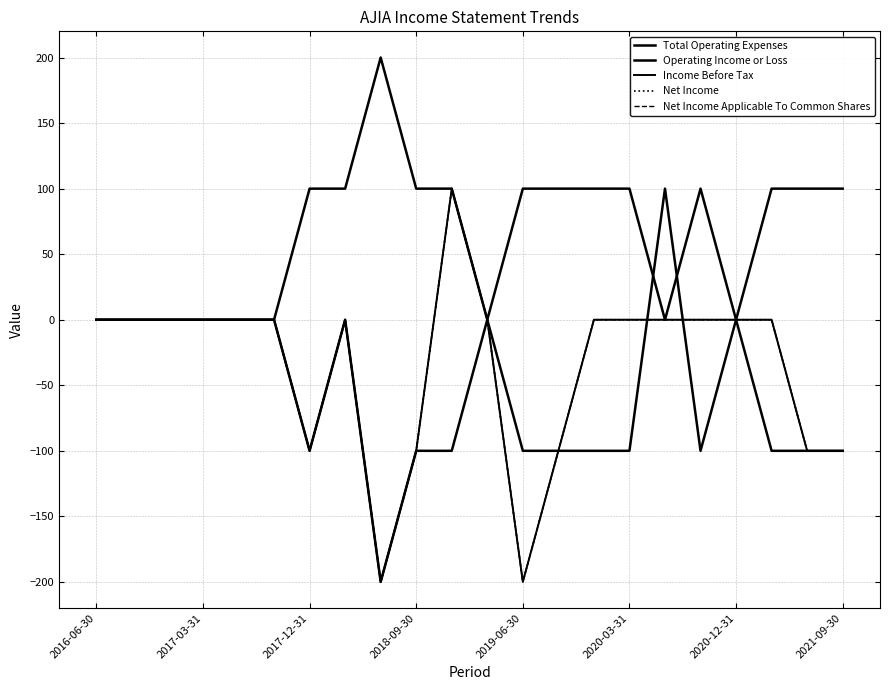

What is the difference between the maximum and minimum values in the Operating Income or Loss series?

300